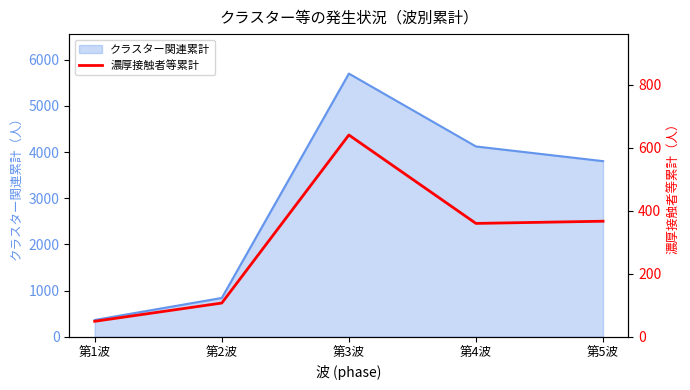

List the labels in order of value, smallest first.

第1波, 第2波, 第4波, 第5波, 第3波